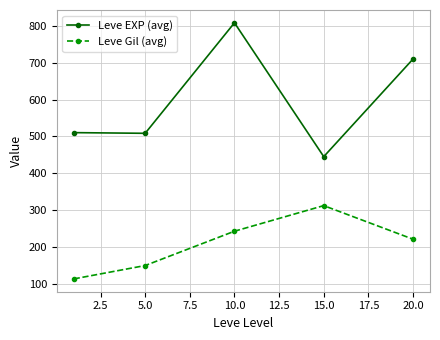

What is the average value of the Leve EXP (avg) series?

596.4